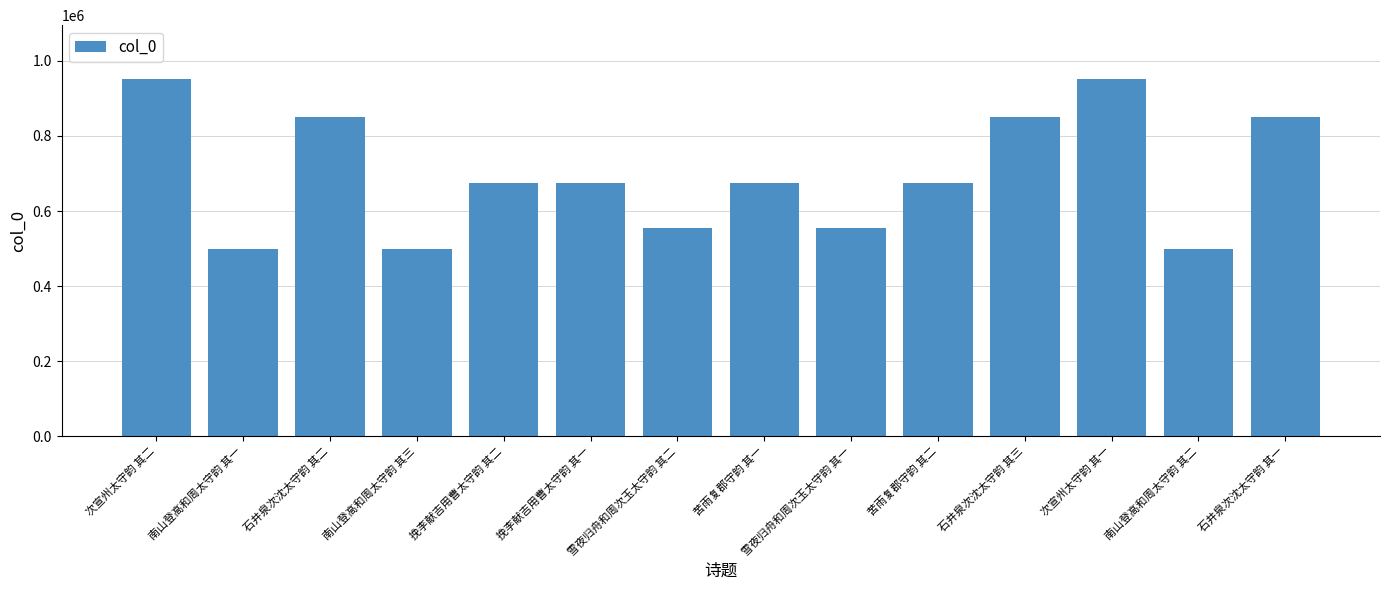

Is it true that the value at 石井泉次沈太守韵 其一 is 515868?

False